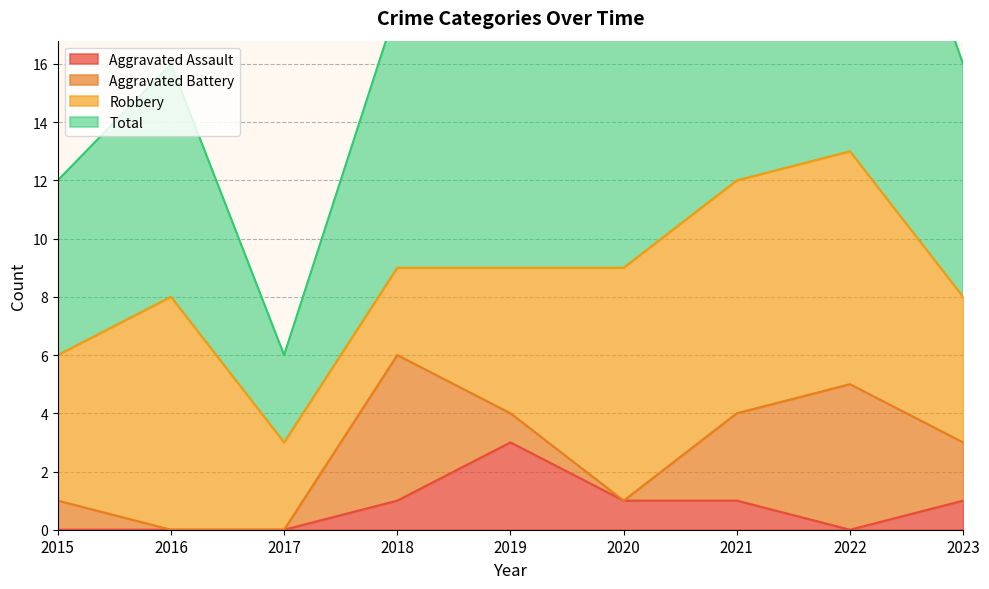

At which category does Aggravated Assault reach its first local valley?

2022